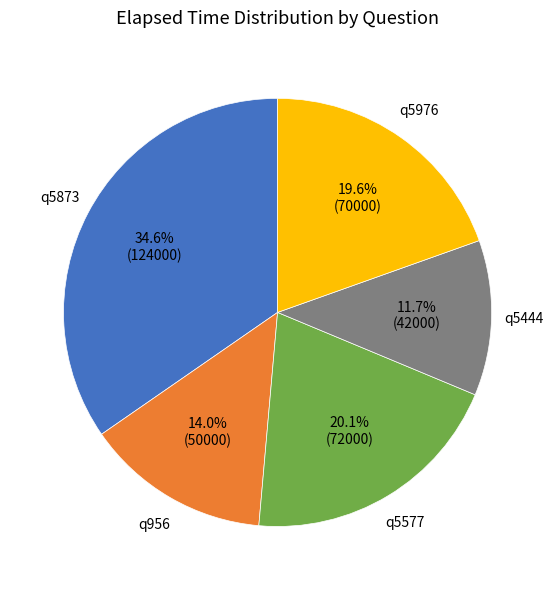

Does any single category account for the majority?

No